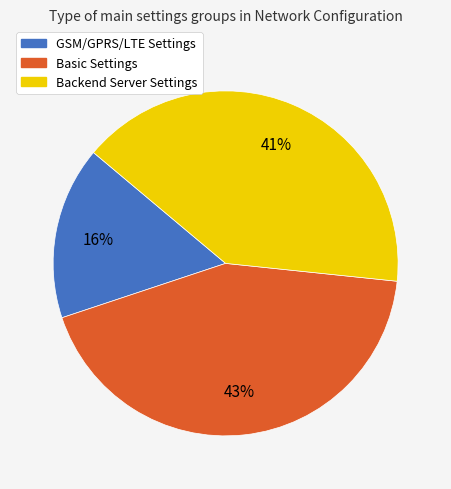

Rank the categories by value from lowest to highest.

GSM/GPRS/LTE Settings, Backend Server Settings, Basic Settings